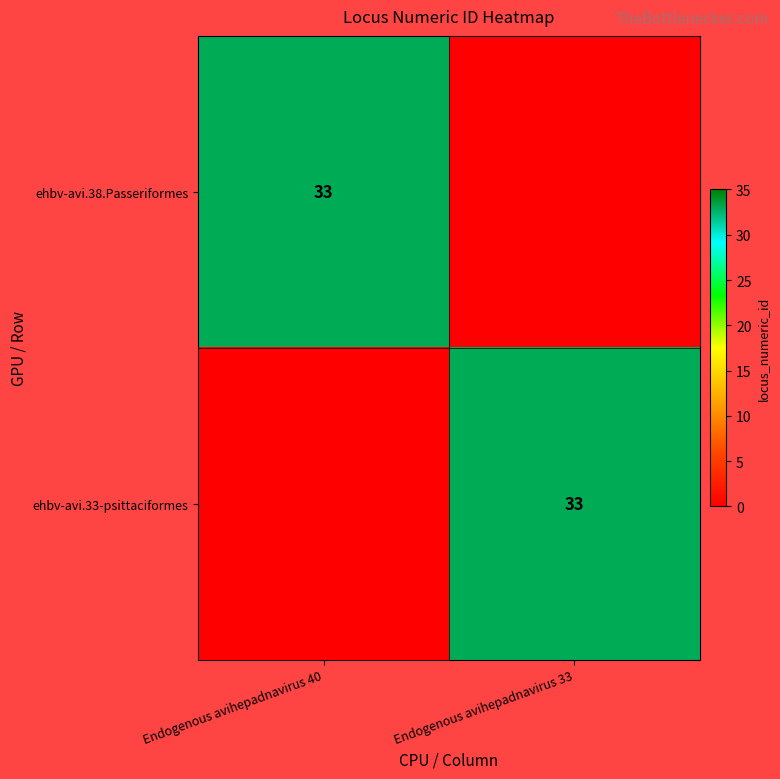

The ehbv-avi.38.Passeriformes series shows 52 at Endogenous avihepadnavirus 40. True or false?

False